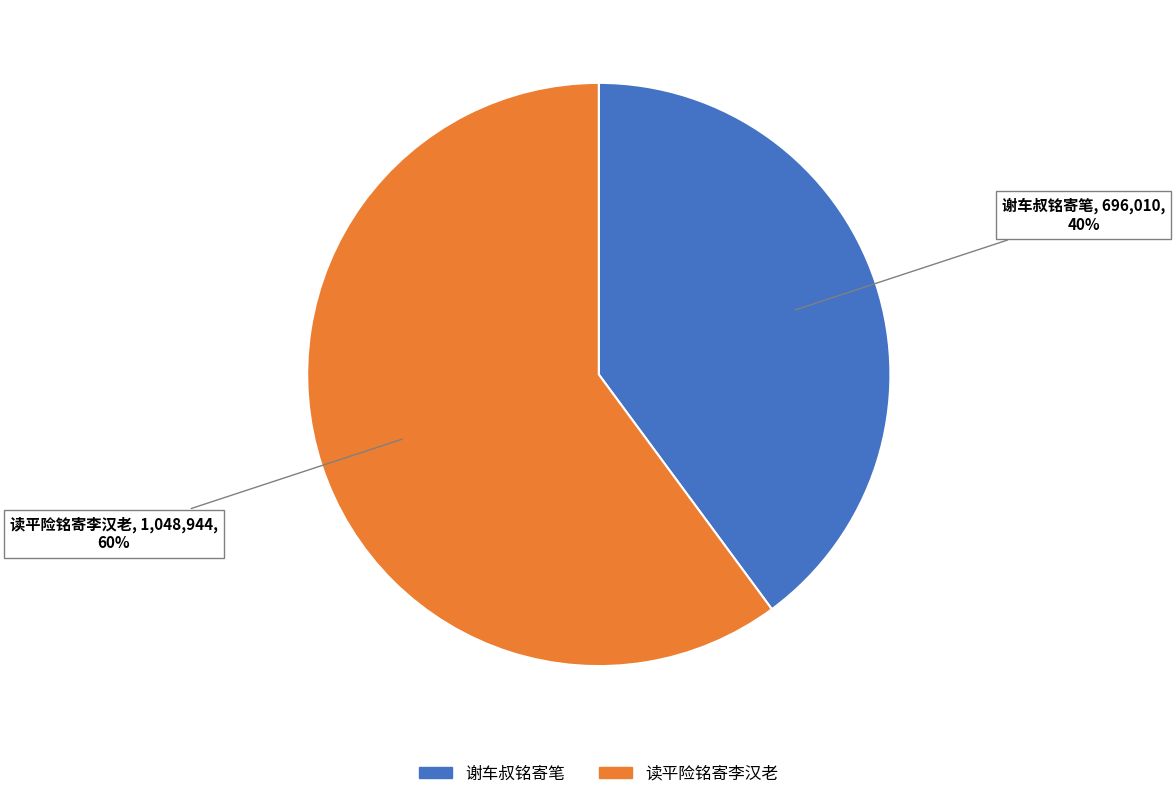

Is there a majority slice in this chart?

Yes